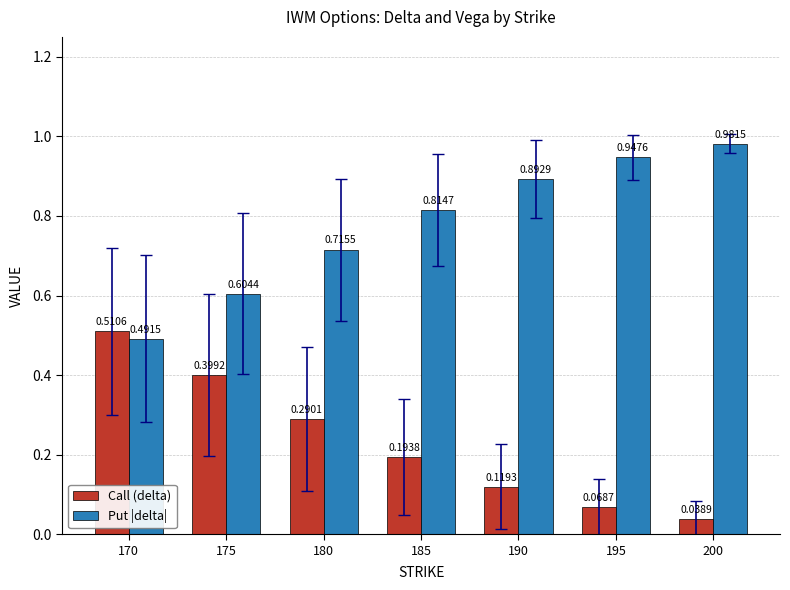

At which label does Put |delta| reach its minimum?

170